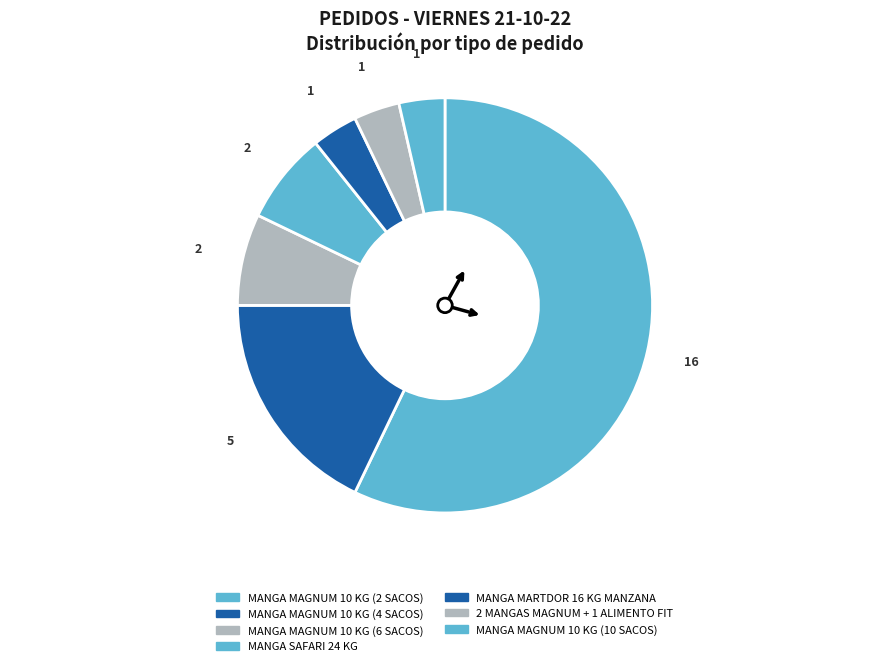

Is it true that MANGA MARTDOR 16 KG MANZANA is 4% of the pie?

True